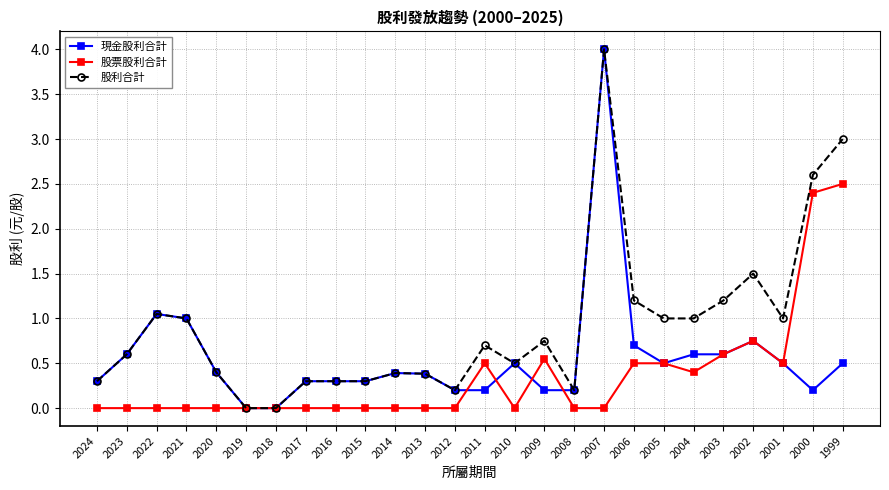

Is it true that 股票股利合計 equals 0.0 at 2016?

True